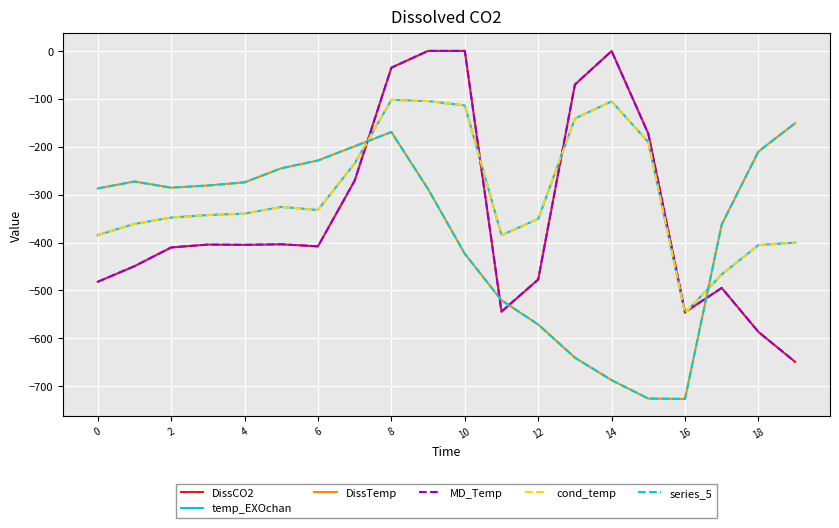

What is the label of the 13th point from the left?

12